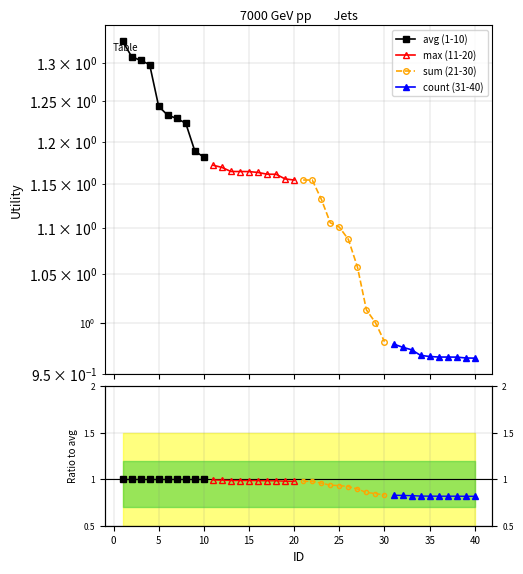

What are all the series names shown in the legend?

avg (1-10), max (11-20), sum (21-30), count (31-40)